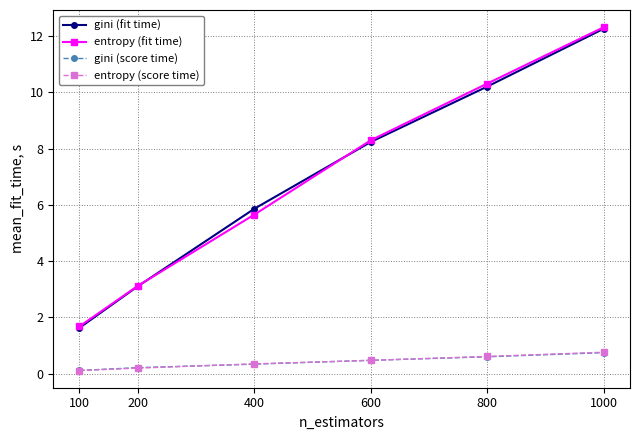

Reading left to right, extract all data points from this chart.

gini (fit time): 100=1.6	200=3.1	400=5.9	600=8.2	800=10.2	1000=12.3
entropy (fit time): 100=1.7	200=3.1	400=5.7	600=8.3	800=10.3	1000=12.3
gini (score time): 100=0.1	200=0.2	400=0.3	600=0.5	800=0.6	1000=0.7
entropy (score time): 100=0.1	200=0.2	400=0.3	600=0.5	800=0.6	1000=0.8